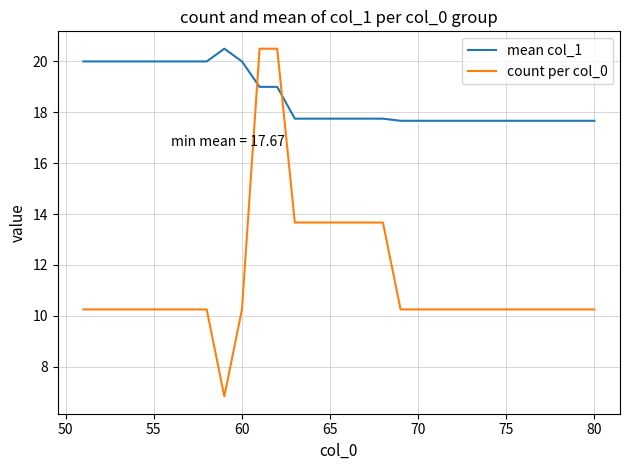

Rank the series by their average value, from highest to lowest.

mean col_1, count per col_0